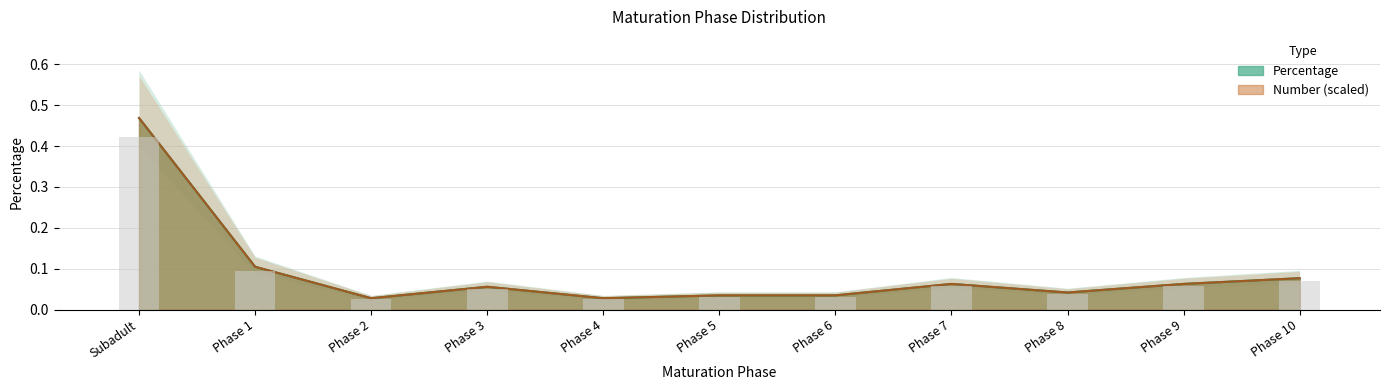

Which series has the widest spread of values?

Percentage